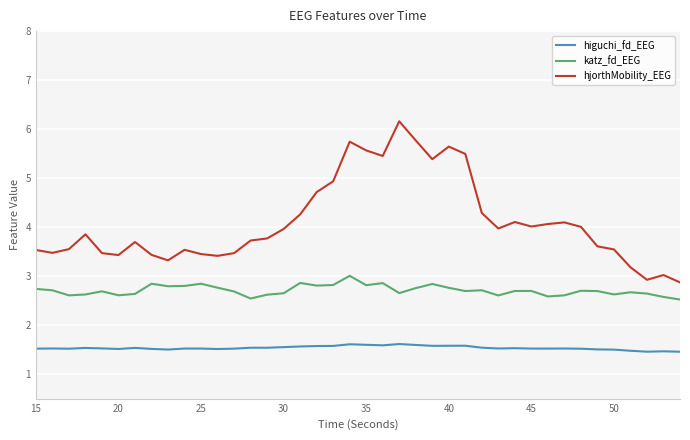

What is the minimum value shown in the chart?

1.5